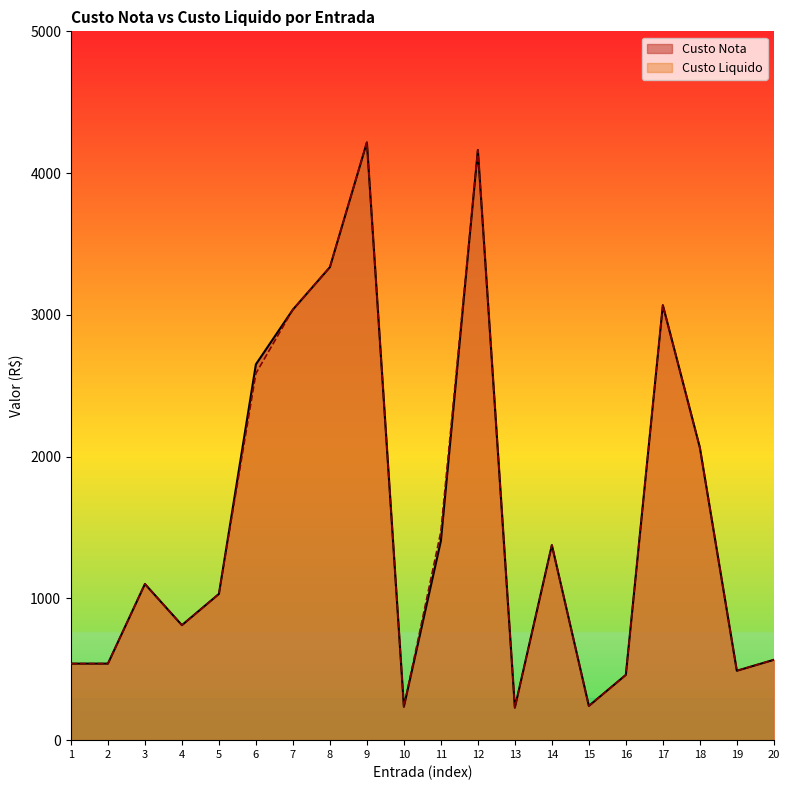

True or false: Custo Nota has more than 1 interior local peaks.

True